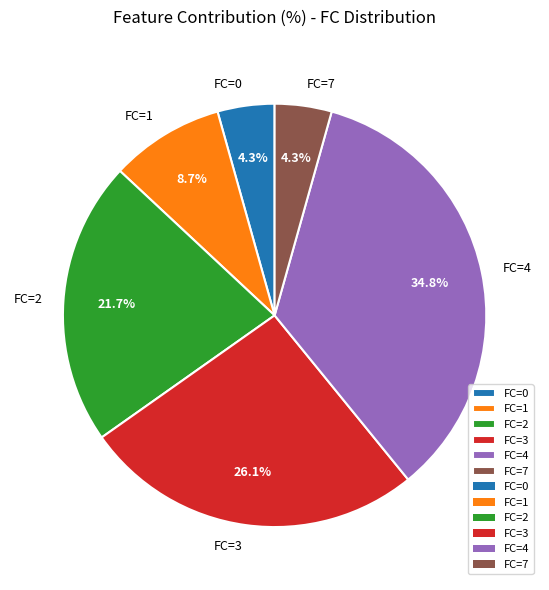

What is the ratio of the value at FC=2 to the value at FC=0?

5.0